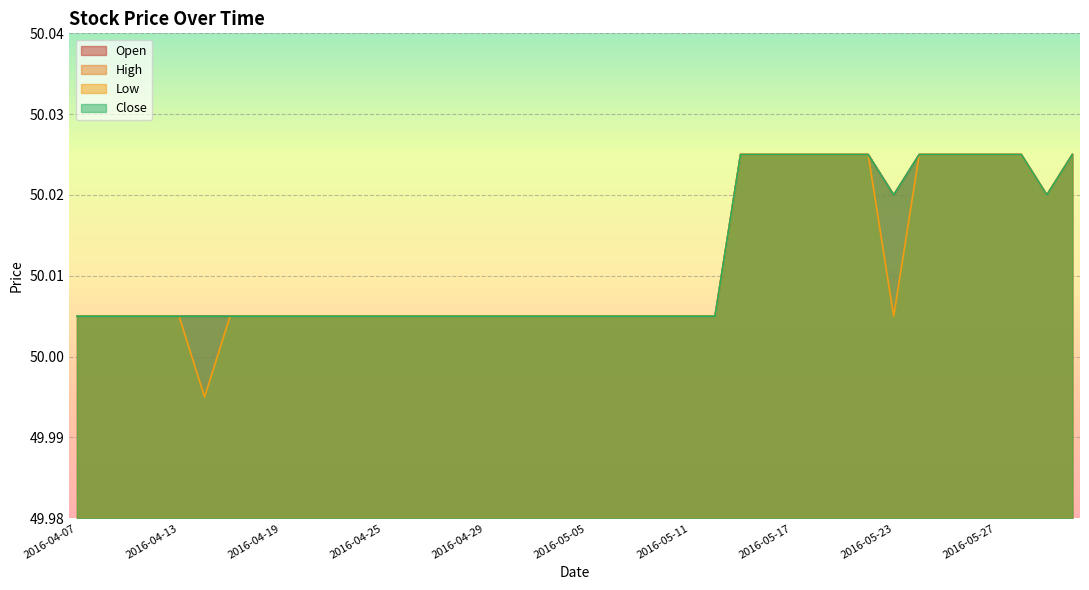

List the labels in order of Low value, largest first.

2016-05-13, 2016-05-16, 2016-05-17, 2016-05-18, 2016-05-19, 2016-05-20, 2016-05-24, 2016-05-25, 2016-05-26, 2016-05-27, 2016-05-31, 2016-06-02, 2016-06-01, 2016-04-07, 2016-04-08, 2016-04-11, 2016-04-12, 2016-04-13, 2016-04-15, 2016-04-18, 2016-04-19, 2016-04-20, 2016-04-21, 2016-04-22, 2016-04-25, 2016-04-26, 2016-04-27, 2016-04-28, 2016-04-29, 2016-05-02, 2016-05-03, 2016-05-04, 2016-05-05, 2016-05-06, 2016-05-09, 2016-05-10, 2016-05-11, 2016-05-12, 2016-05-23, 2016-04-14